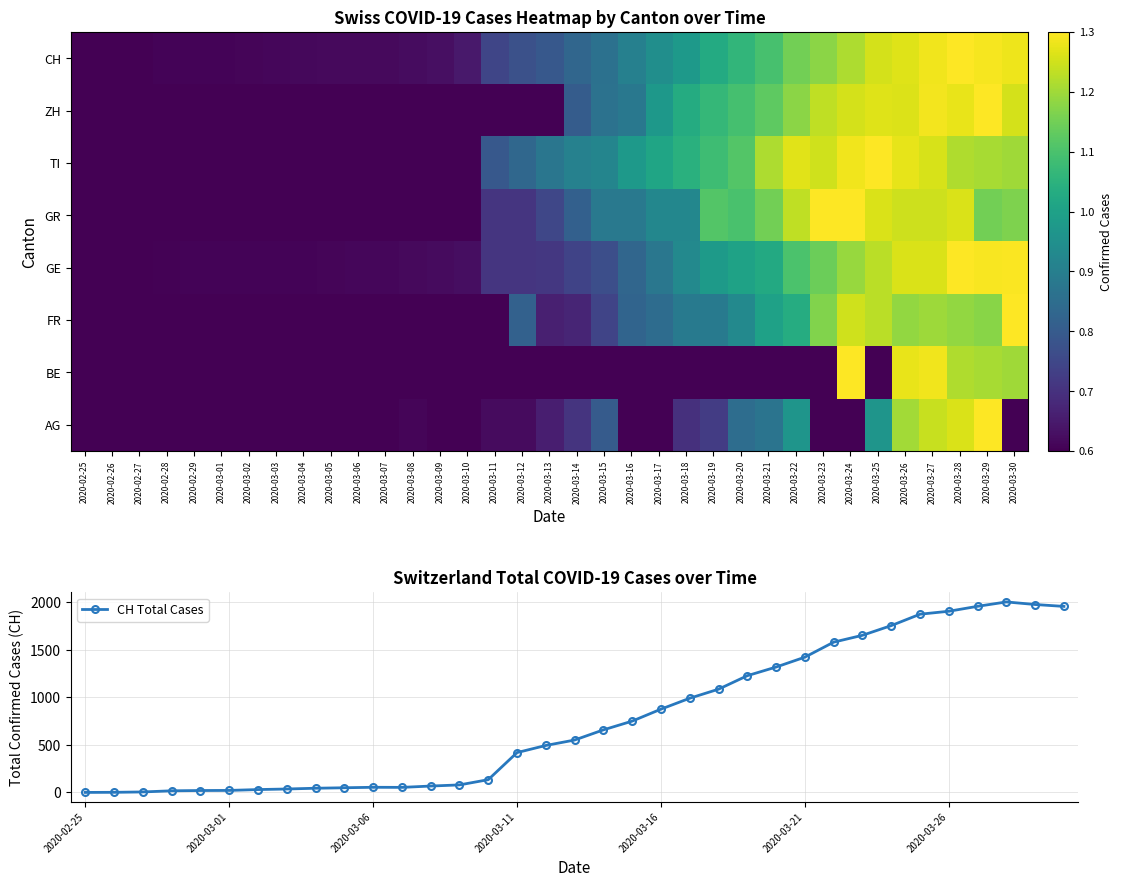

What is the total value across all series at 2020-03-04?

48.8